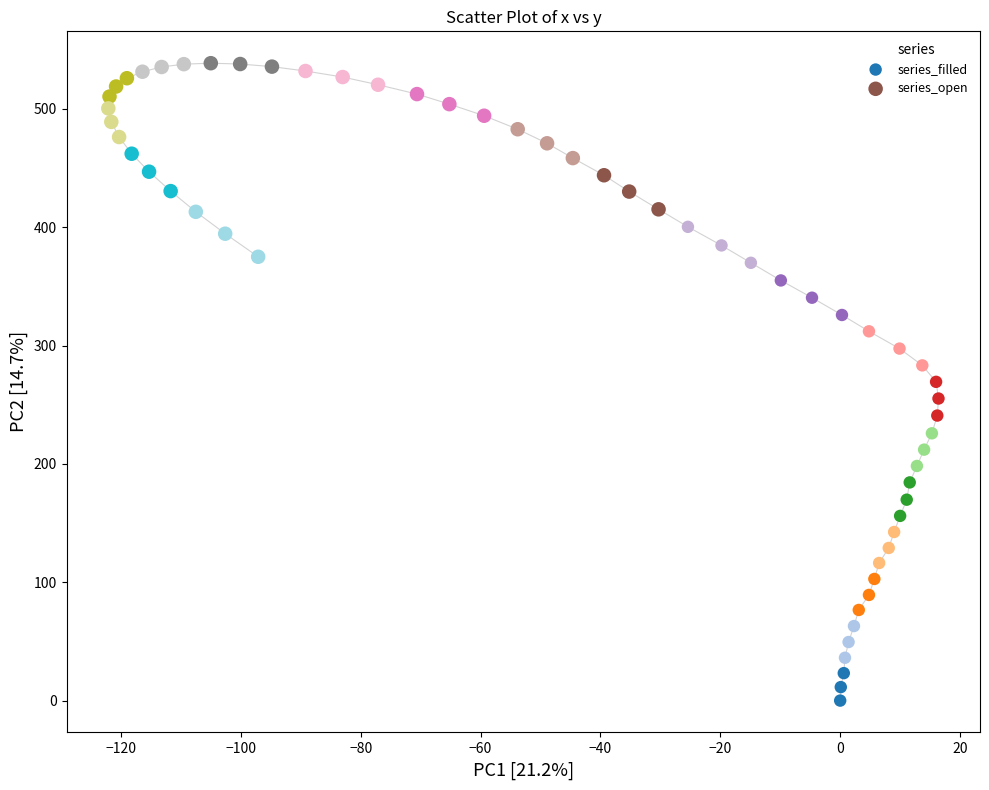

Which series has the widest spread of Y values?

series_filled